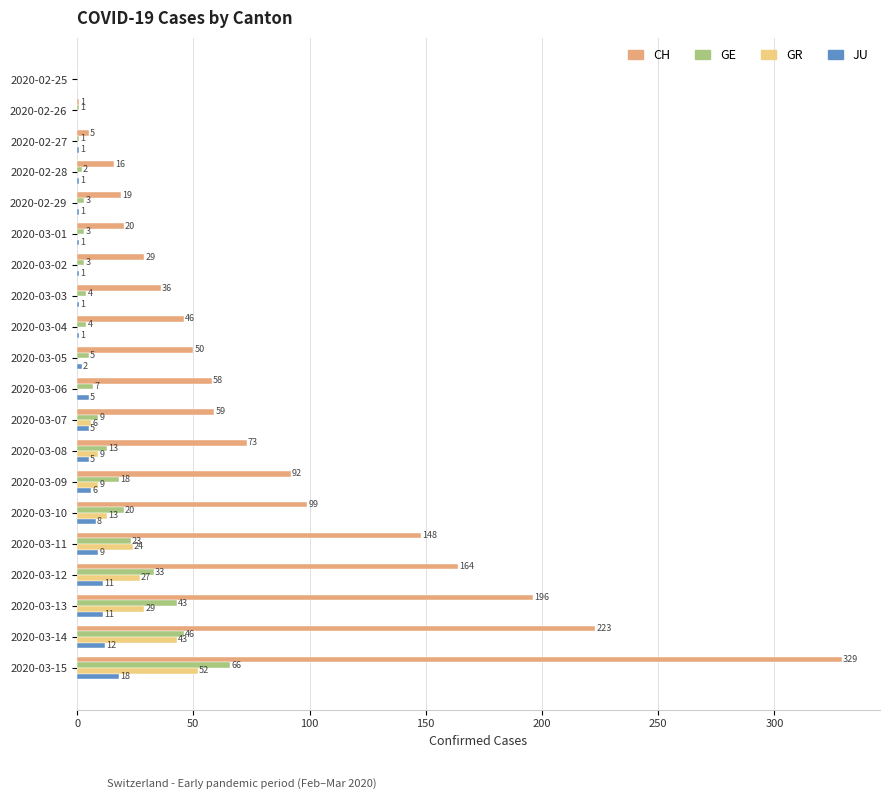

The GE series shows 70 at 2020-03-13. True or false?

False